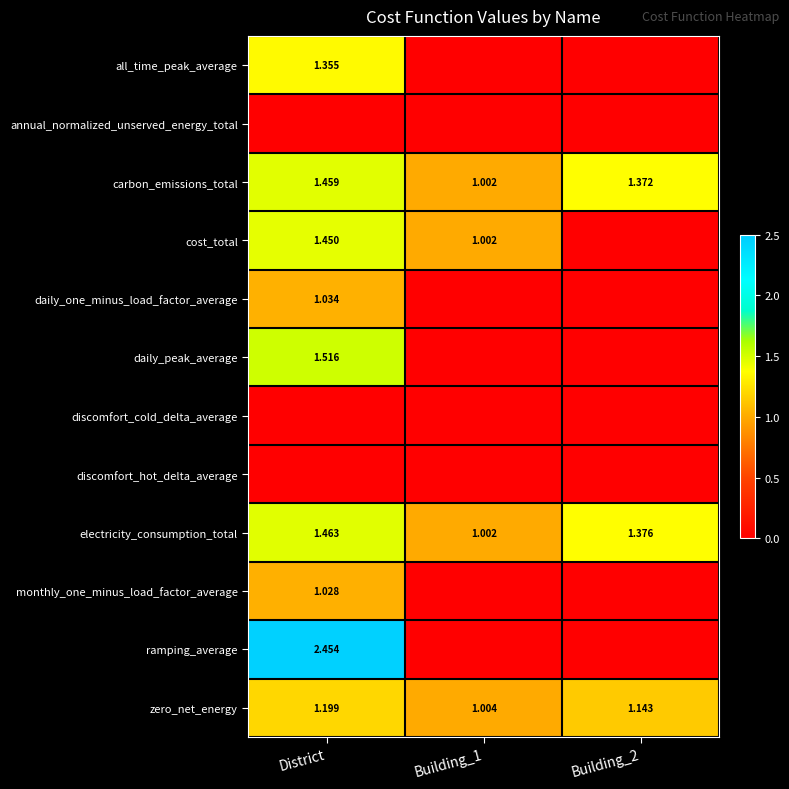

Which series has the largest range (max minus min)?

ramping_average